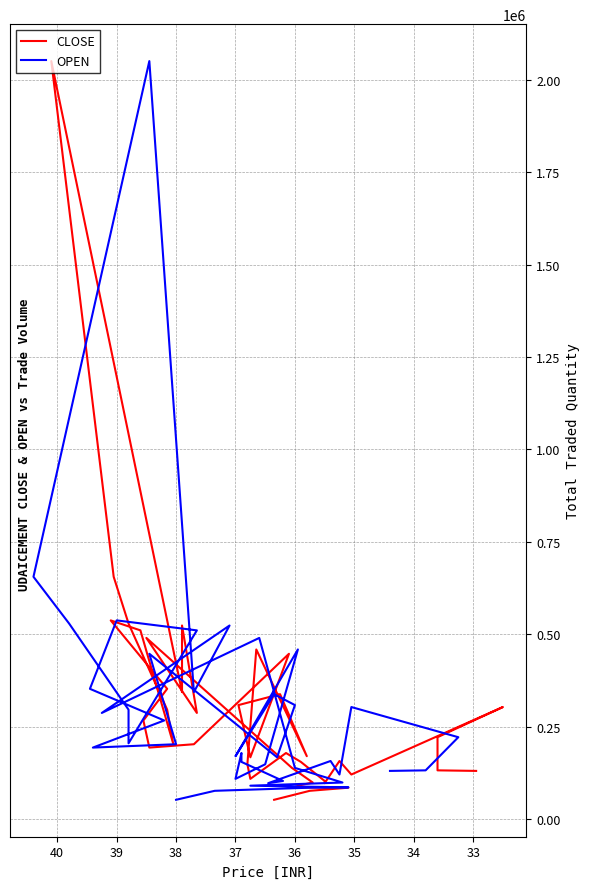

How many distinct data groups are displayed?

2